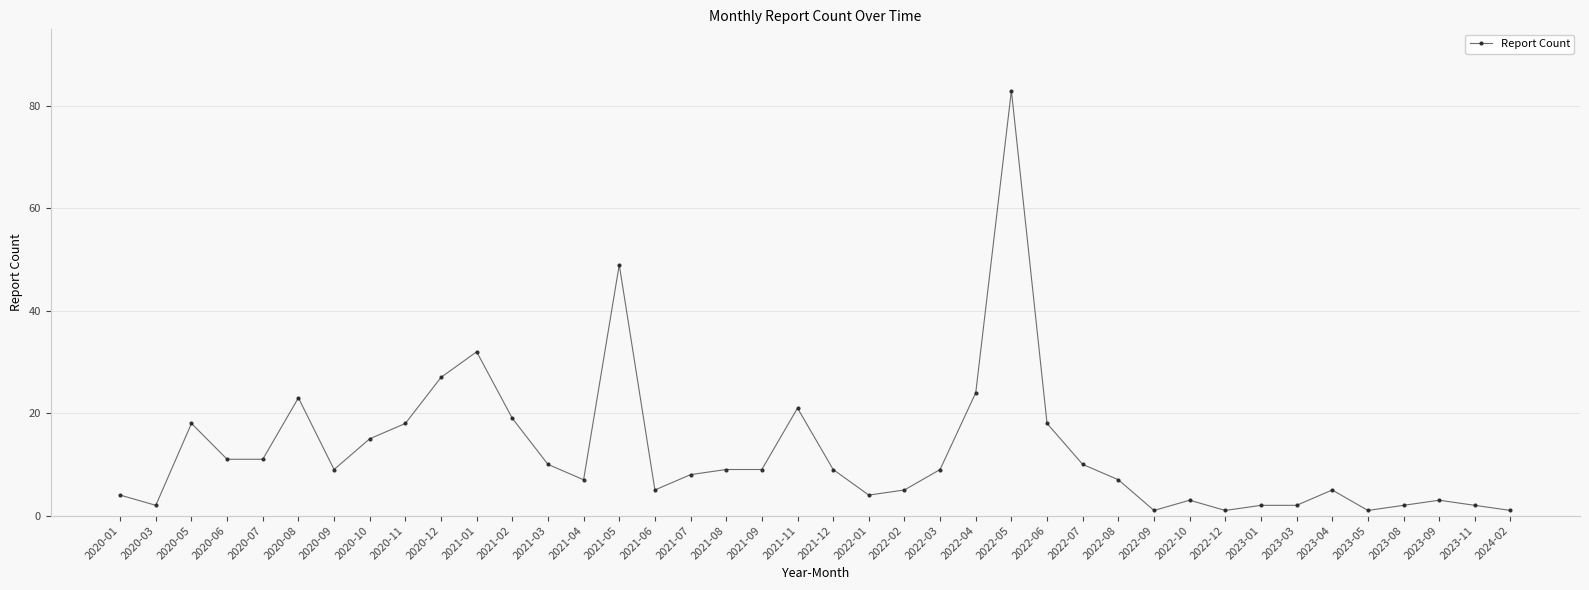

At which category does the data reach its first local peak?

2020-05